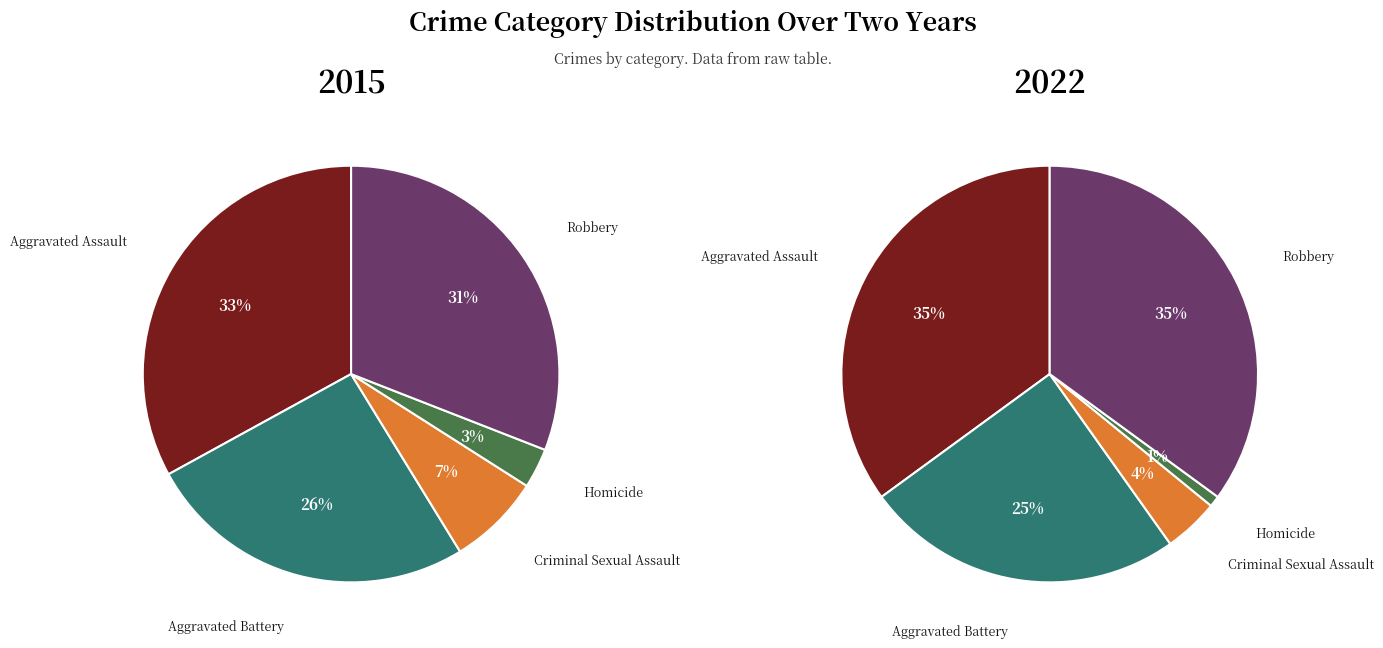

True or false: Criminal Sexual Assault accounts for 4% of the total.

True